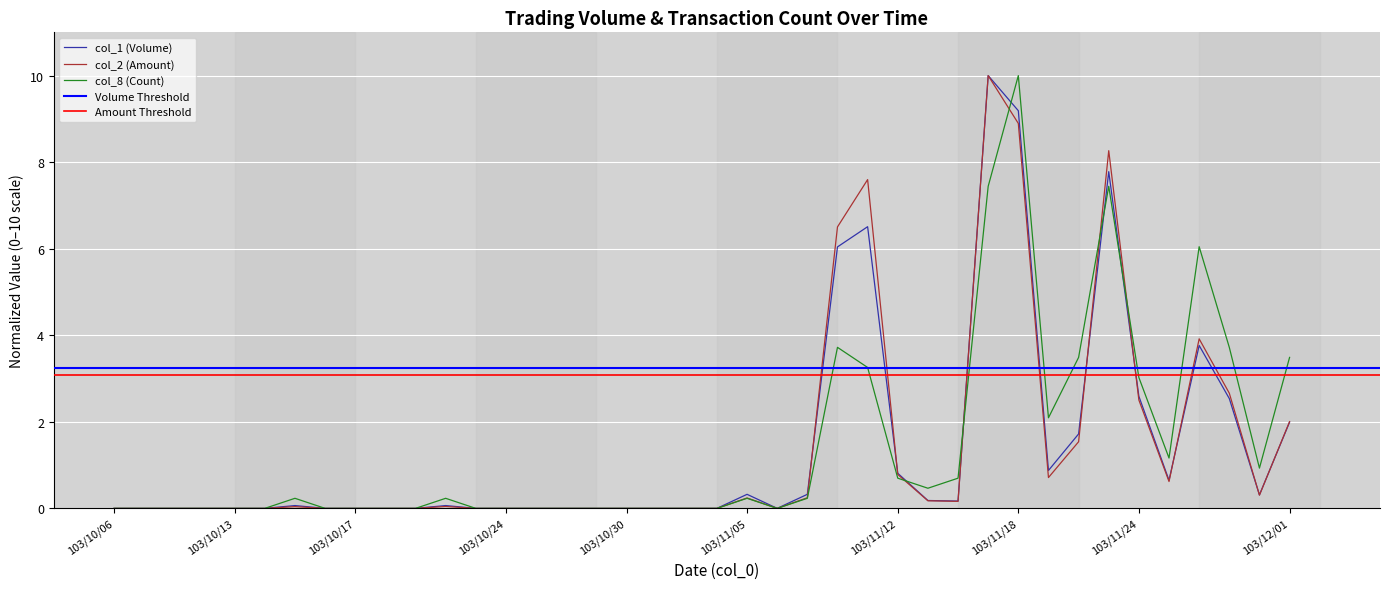

The value of col_1 at 103/11/03 is 5.1. True or false?

False